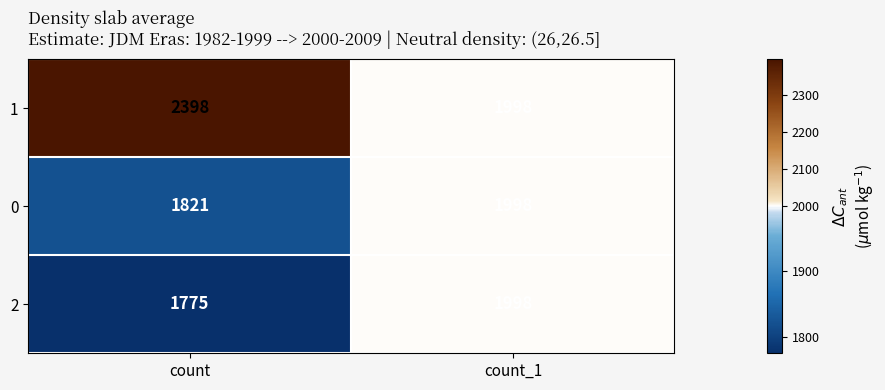

Is it true that 0 equals 1998 at count_1?

True